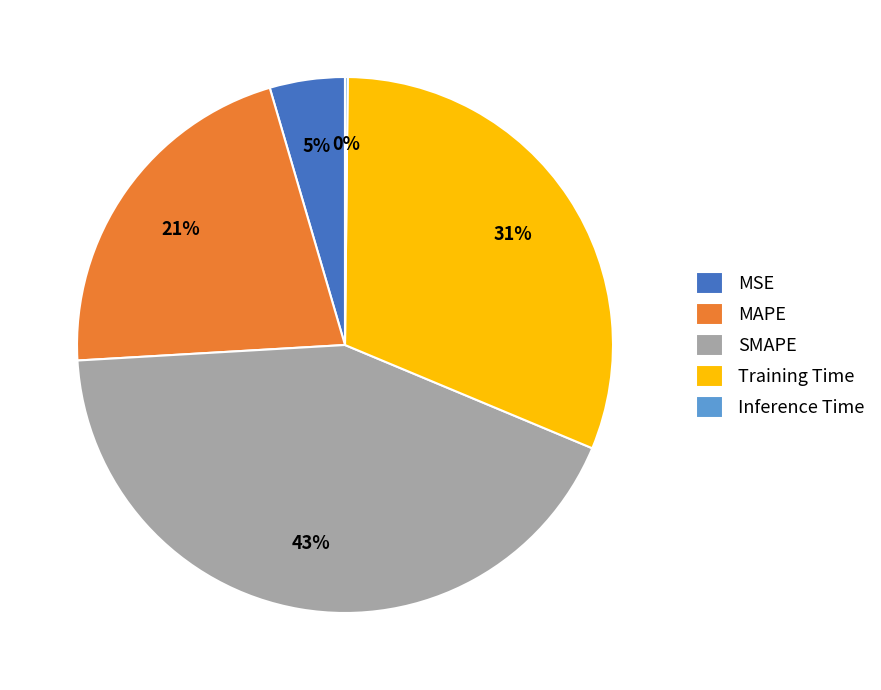

True or false: Training Time accounts for 31% of the total.

True